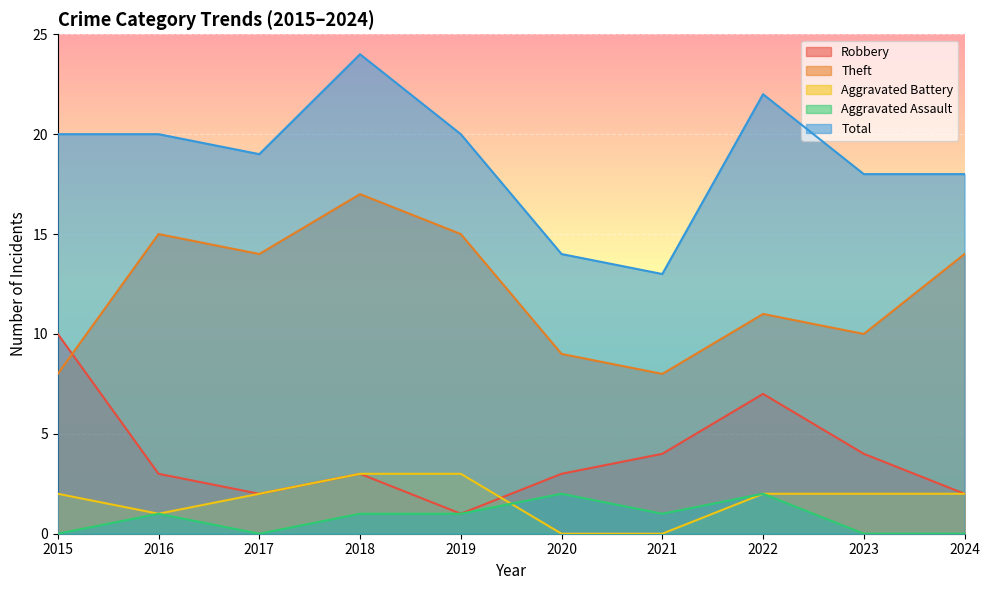

Reading left to right, transcribe all the data shown in this chart.

Robbery: 10	3	2	3	1	3	4	7	4	2
Theft: 8	15	14	17	15	9	8	11	10	14
Aggravated Battery: 2	1	2	3	3	0	0	2	2	2
Aggravated Assault: 0	1	0	1	1	2	1	2	0	0
Total: 20	20	19	24	20	14	13	22	18	18